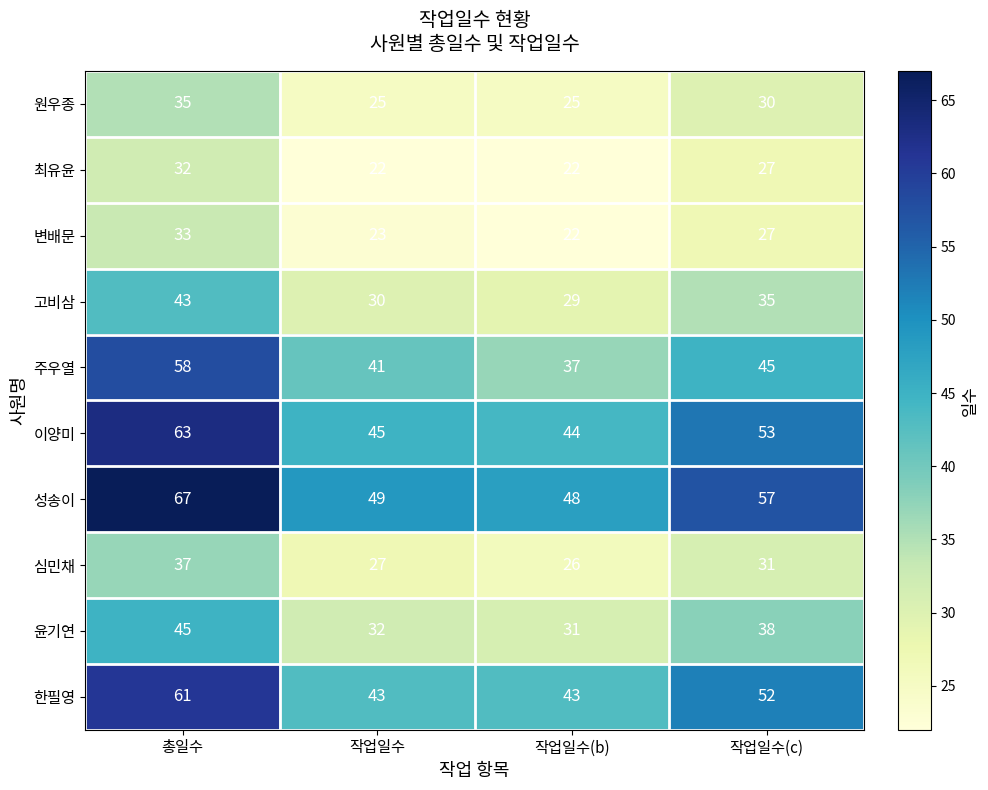

What is the difference between the maximum and minimum values in the 주우열 series?

21